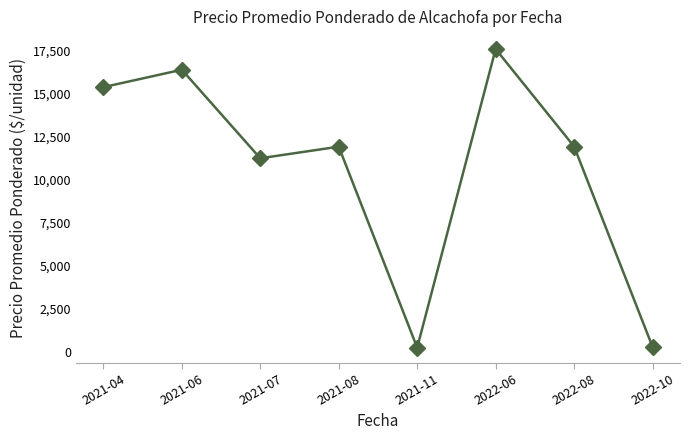

Is it true that the value at 2022-06 is 12073?

False